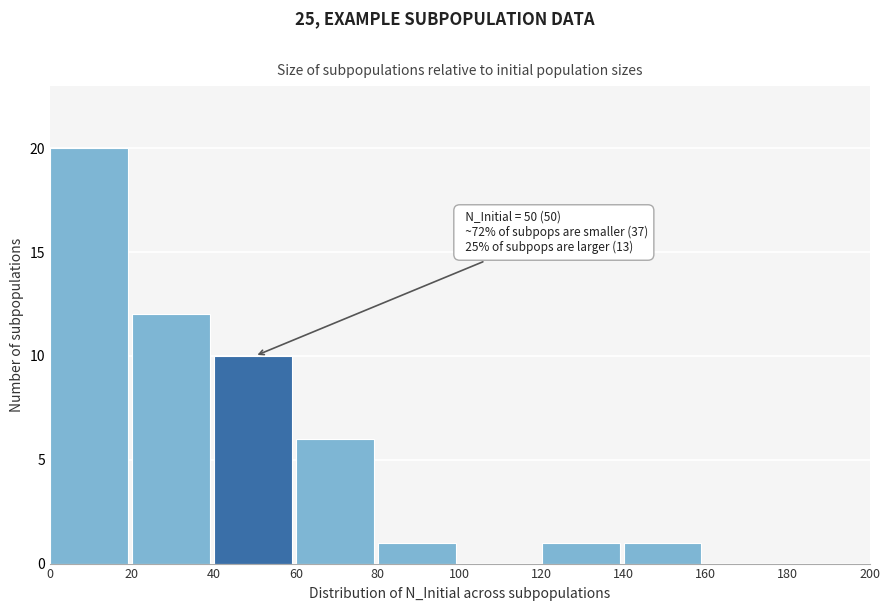

Over which range of the x-axis is the bar tallest?

0 to 20